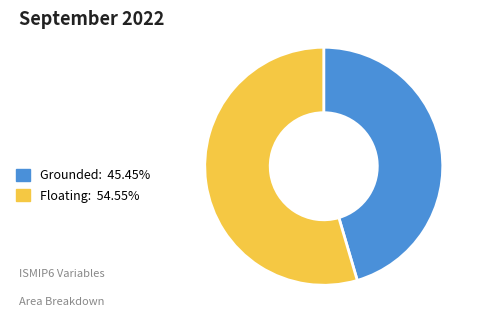

Is there any slice that represents more than half of the pie?

Yes